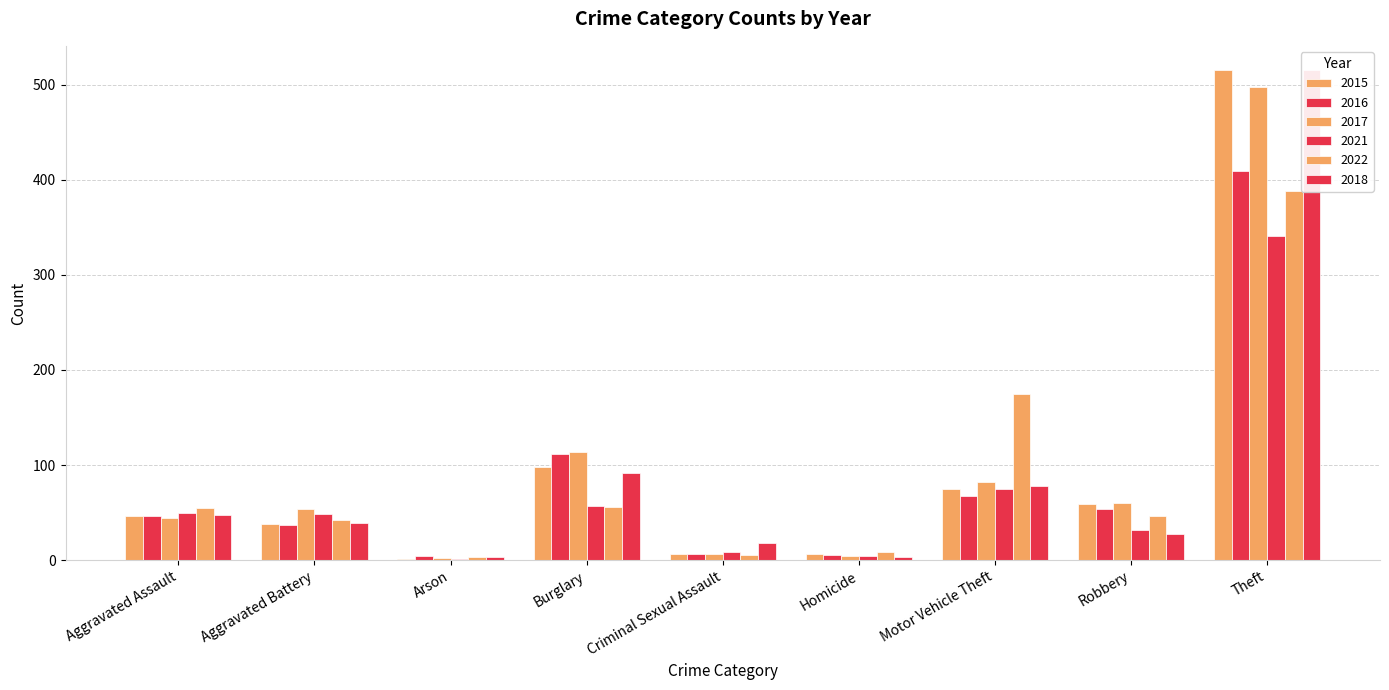

Rank the series at Aggravated Assault from lowest to highest value.

2017, 2015, 2016, 2018, 2021, 2022